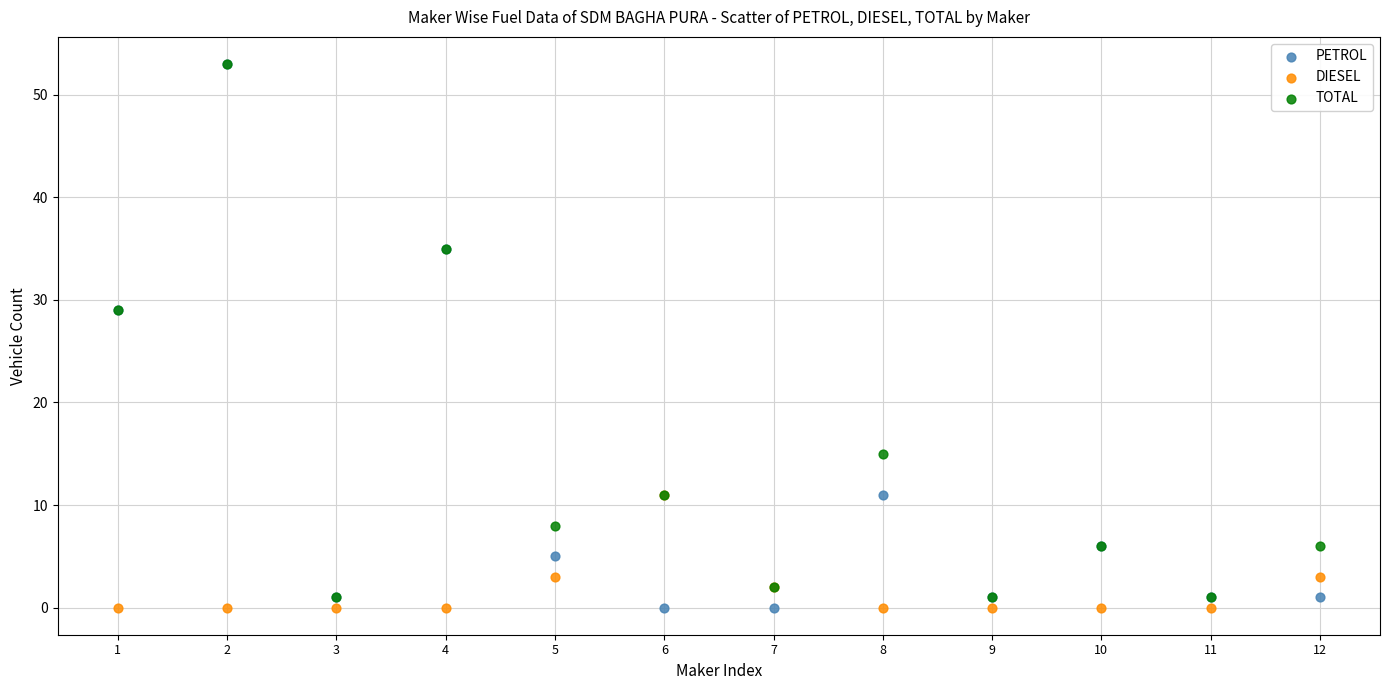

What are all the series names shown in the legend?

PETROL, DIESEL, TOTAL